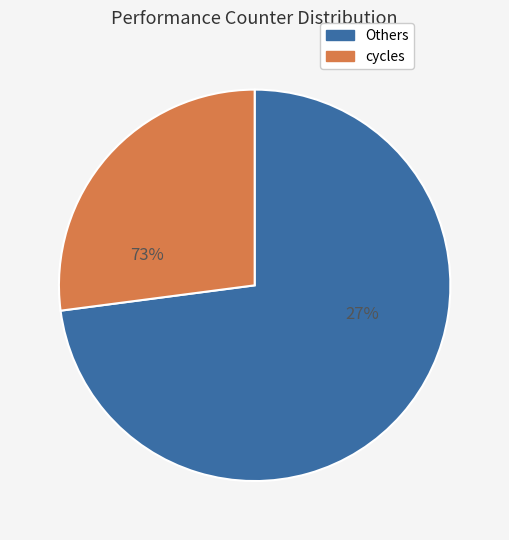

Does stalled-cycles-frontend account for over 50% of the chart?

No